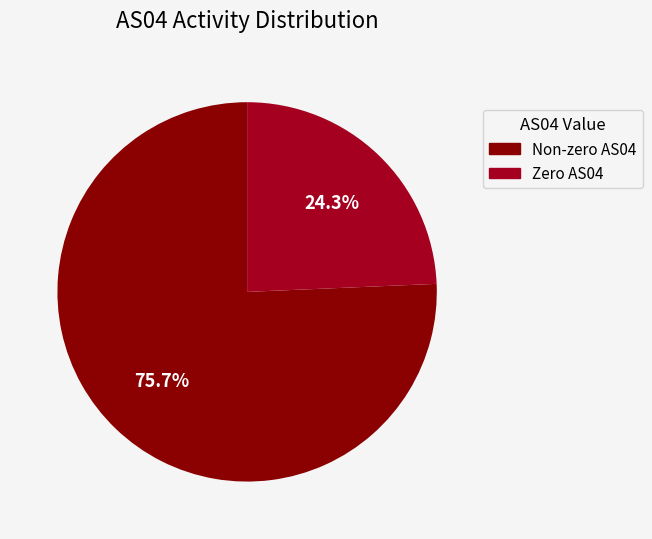

Does any single category account for the majority?

Yes